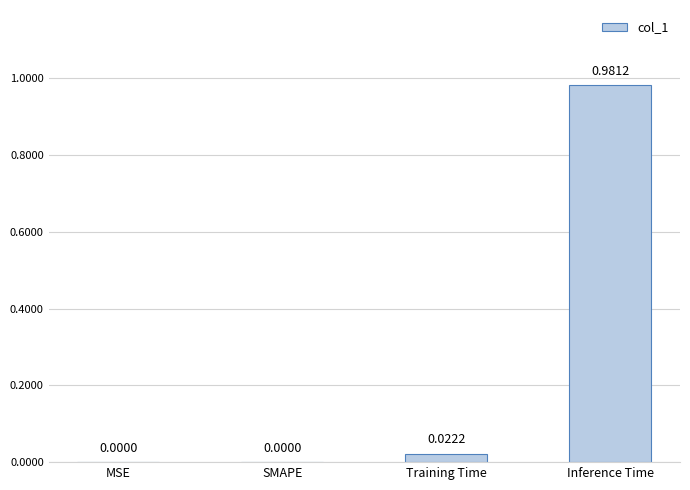

What is the change in value from SMAPE to Inference Time?

+1.0